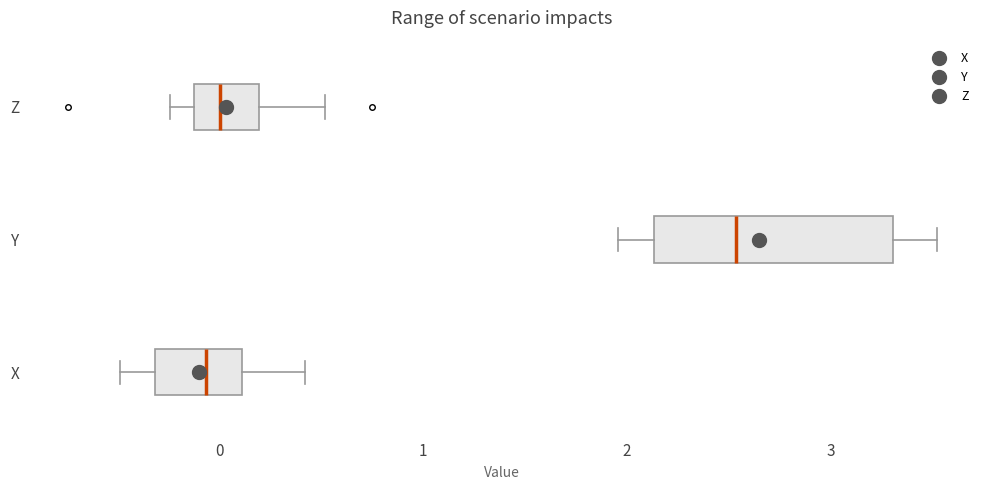

Reading bottom to top, transcribe this box plot: for each box, give where its median line is, the range the box spans, and where its two whiskers end, as read against the x-axis. The values are not printed on the chart, so give them approximately, as read against the axis.

X: median -0.1, box -0.3 to 0.1, whiskers -0.5 to 0.4
Y: median 2.5, box 2.1 to 3.3, whiskers 2.0 to 3.5
Z: median 0.0, box -0.1 to 0.2, whiskers -0.2 to 0.5